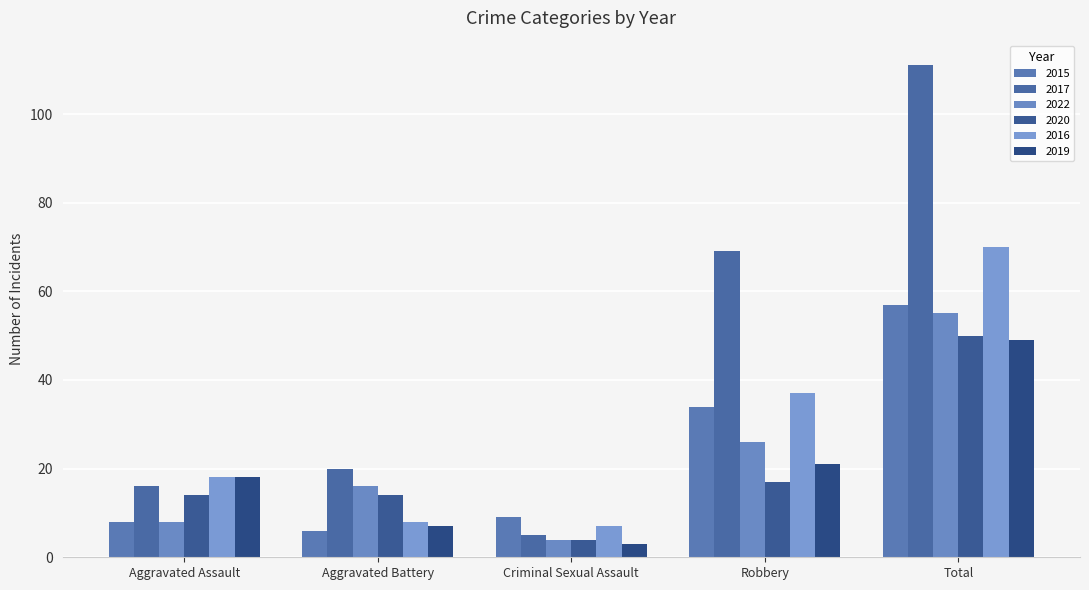

Reading right to left, list all the values displayed in this chart.

2015: Total=57	Robbery=34	Criminal Sexual Assault=9	Aggravated Battery=6	Aggravated Assault=8
2017: Total=111	Robbery=69	Criminal Sexual Assault=5	Aggravated Battery=20	Aggravated Assault=16
2022: Total=55	Robbery=26	Criminal Sexual Assault=4	Aggravated Battery=16	Aggravated Assault=8
2020: Total=50	Robbery=17	Criminal Sexual Assault=4	Aggravated Battery=14	Aggravated Assault=14
2016: Total=70	Robbery=37	Criminal Sexual Assault=7	Aggravated Battery=8	Aggravated Assault=18
2019: Total=49	Robbery=21	Criminal Sexual Assault=3	Aggravated Battery=7	Aggravated Assault=18